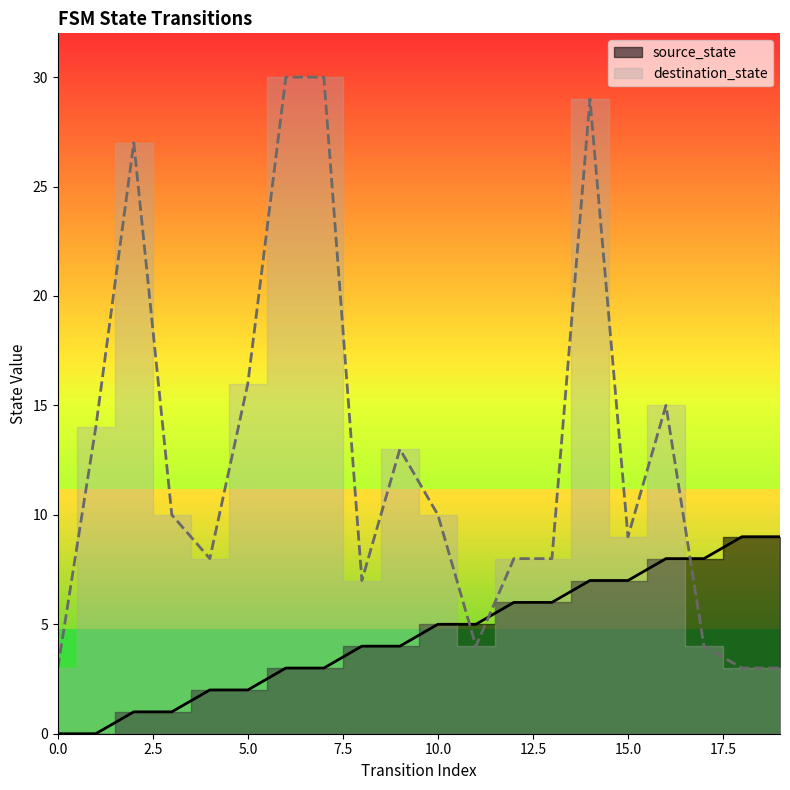

True or false: source_state has a value of 5 at 0.

False